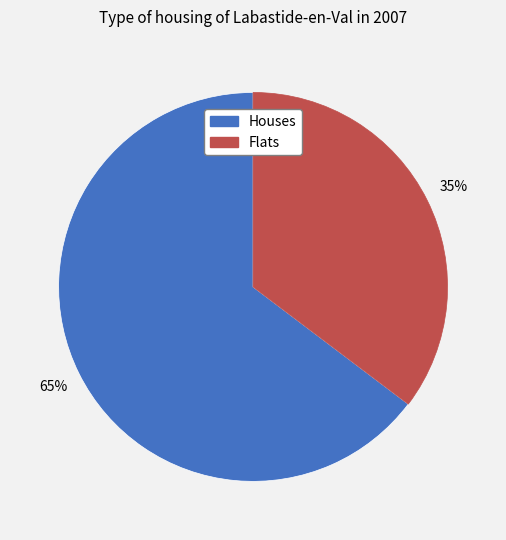

To the nearest percent, what is the average slice percentage?

50%